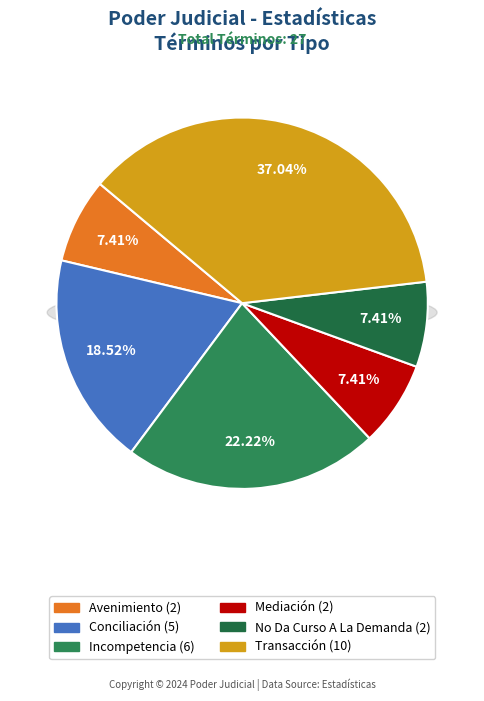

What is the total percentage of Conciliación and Transacción?

55.6%